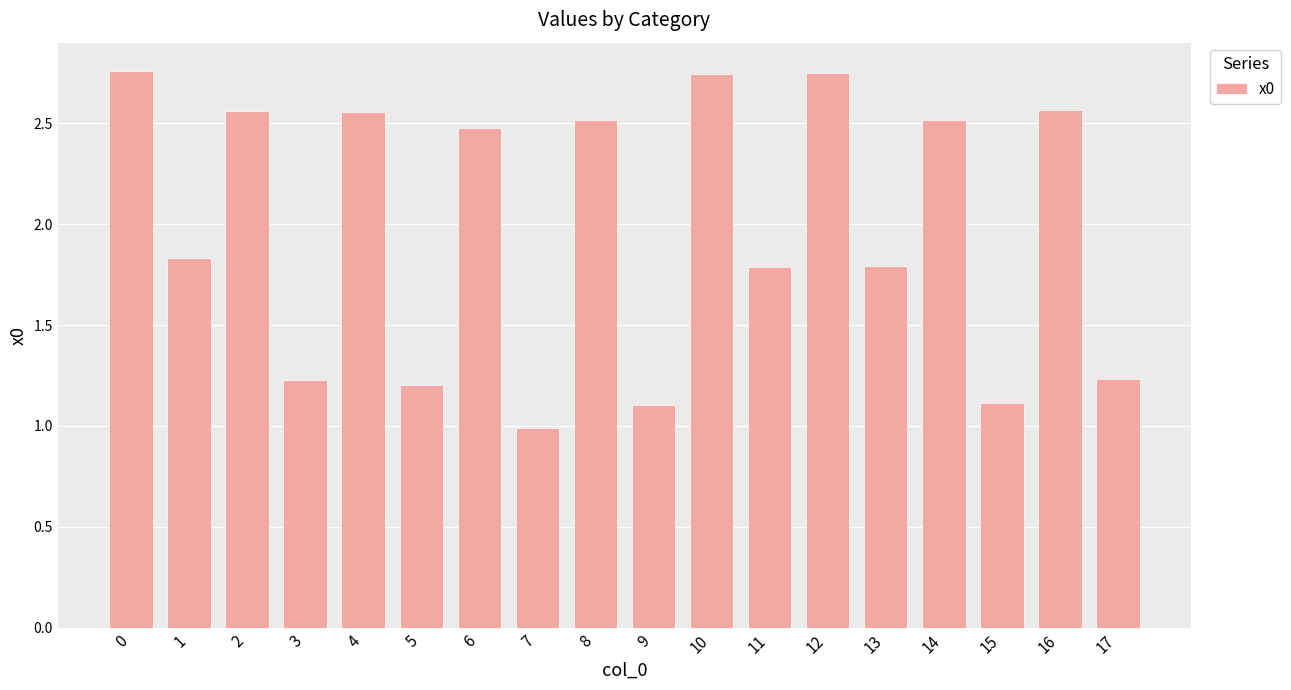

What is the sum of all values?

35.7